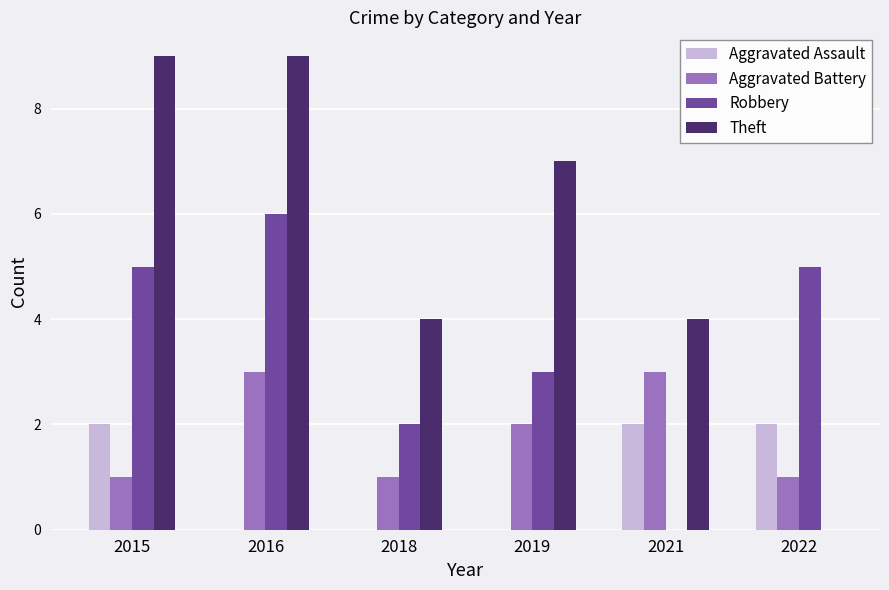

Is it true that Robbery equals 6 at 2016?

True